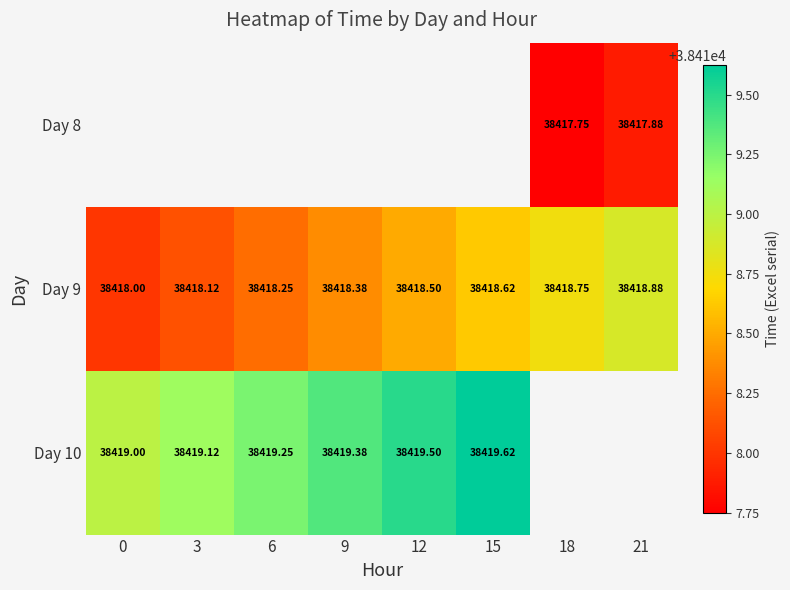

What is the minimum value for Day 9?

38418.0